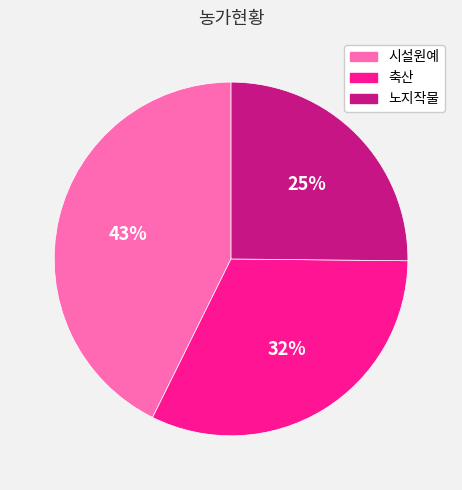

Does any single category account for the majority?

No